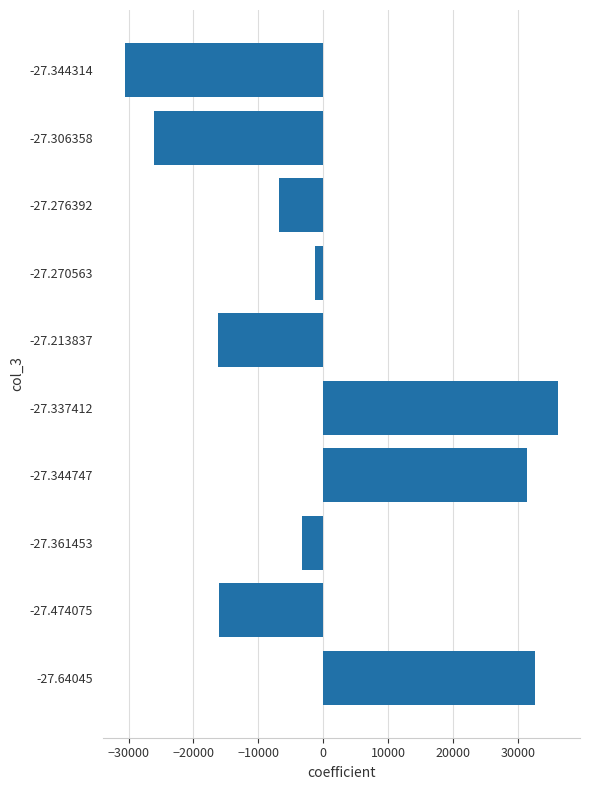

How many data points does each series have?

10